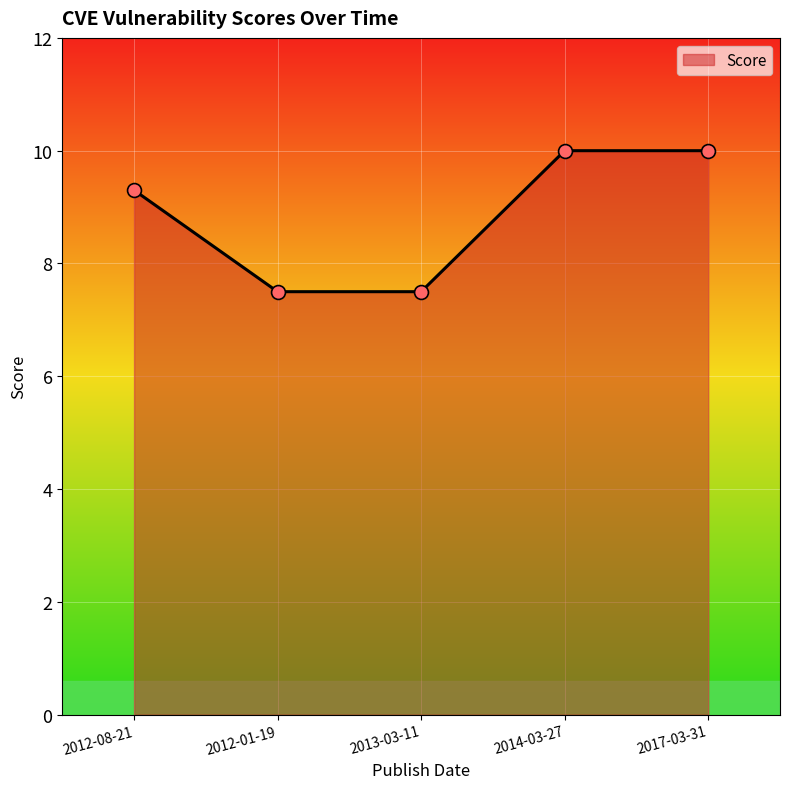

What is the change in value from 2012-01-19 to 2014-03-27?

+2.5